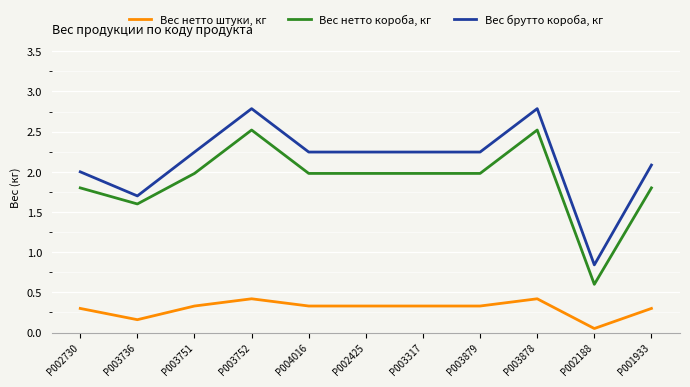

True or false: Вес нетто штуки, кг has a value of 0.1 at P003879.

False